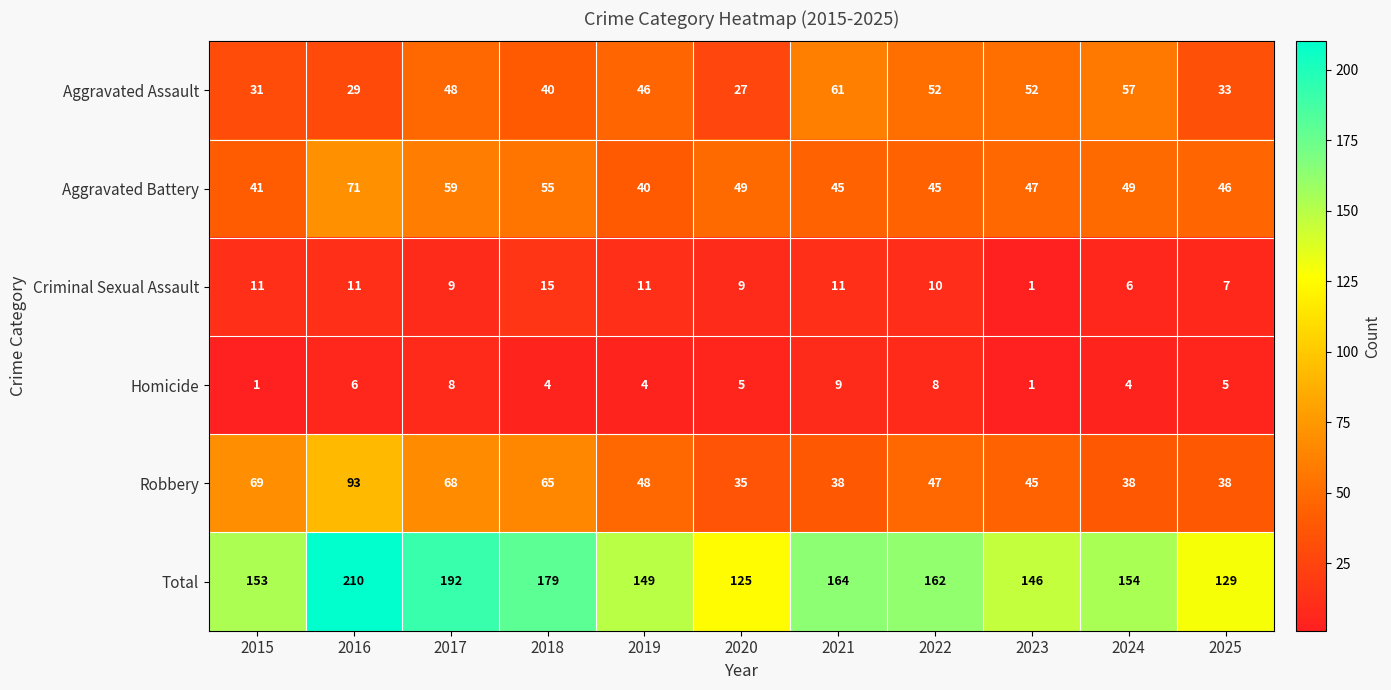

Count the Homicide values in the range 4 to 8.

8